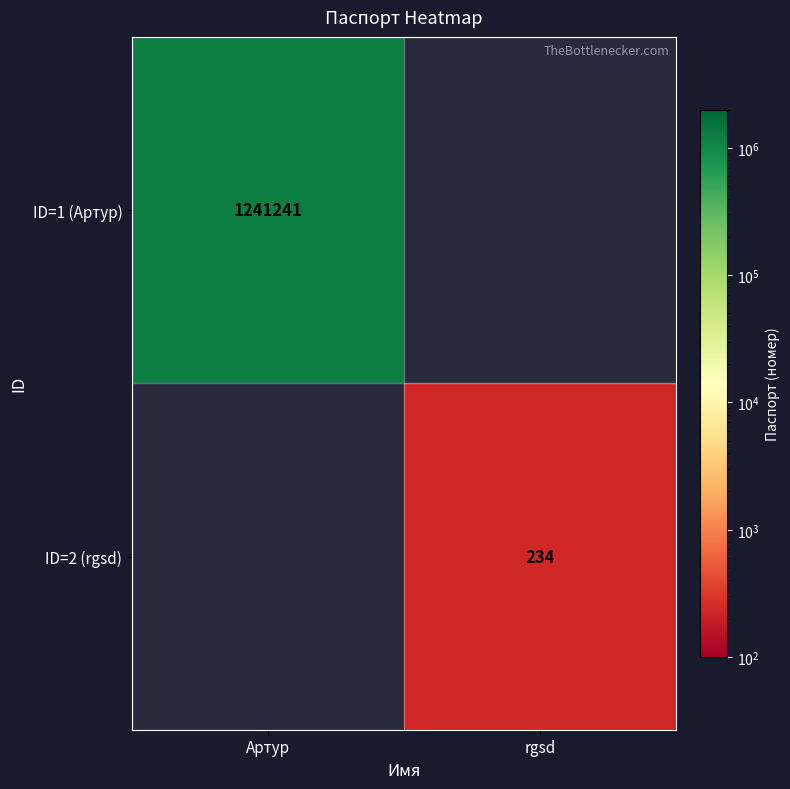

Count the number of data series in this chart.

2